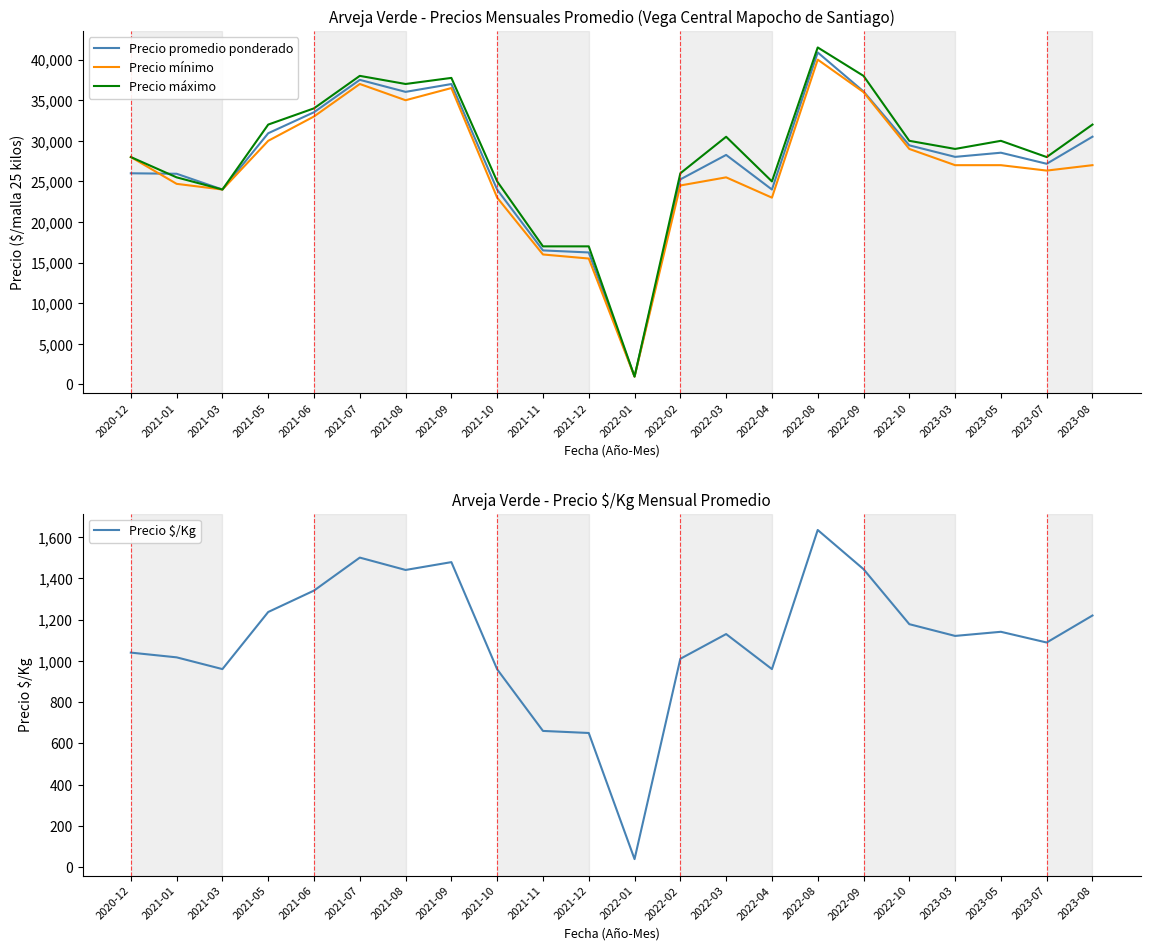

In Precio $/Kg, how many points are lower than both neighbors (excluding endpoints)?

6